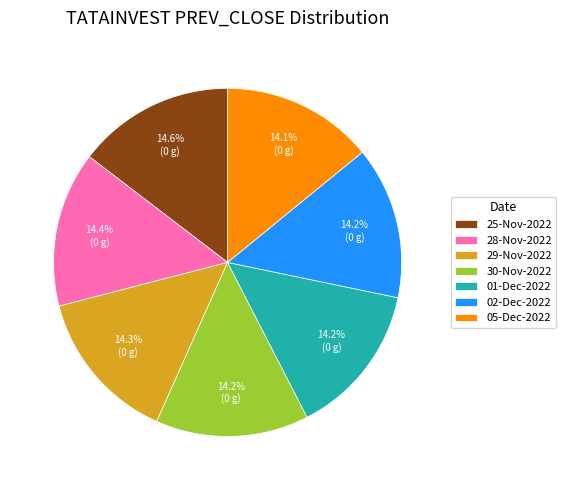

Is the sum of 05-Dec-2022 and 29-Nov-2022 greater than half?

No